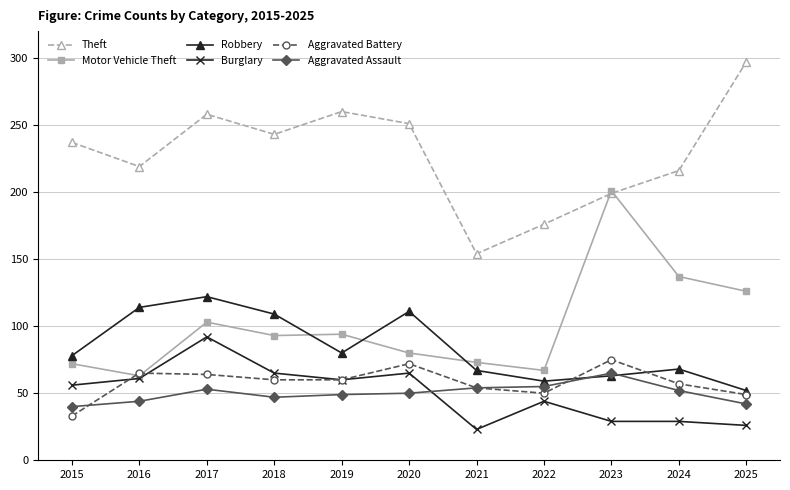

True or false: Motor Vehicle Theft has a value of 42 at 2018.

False